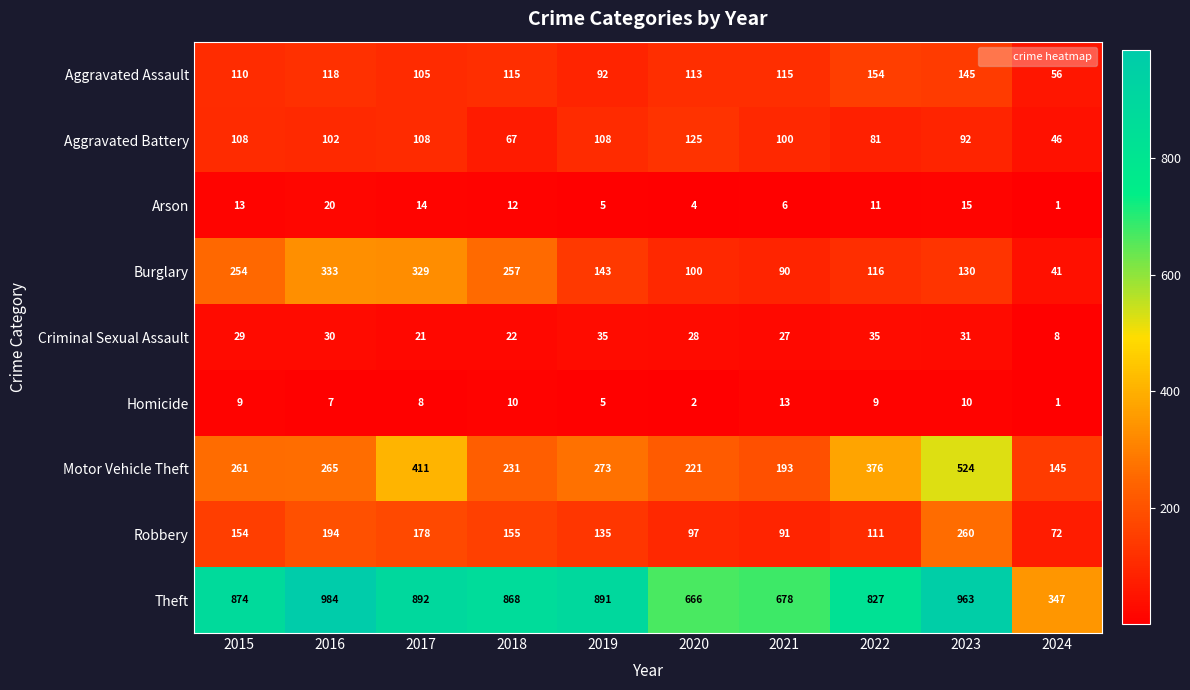

Which series has the largest total across all categories?

Theft